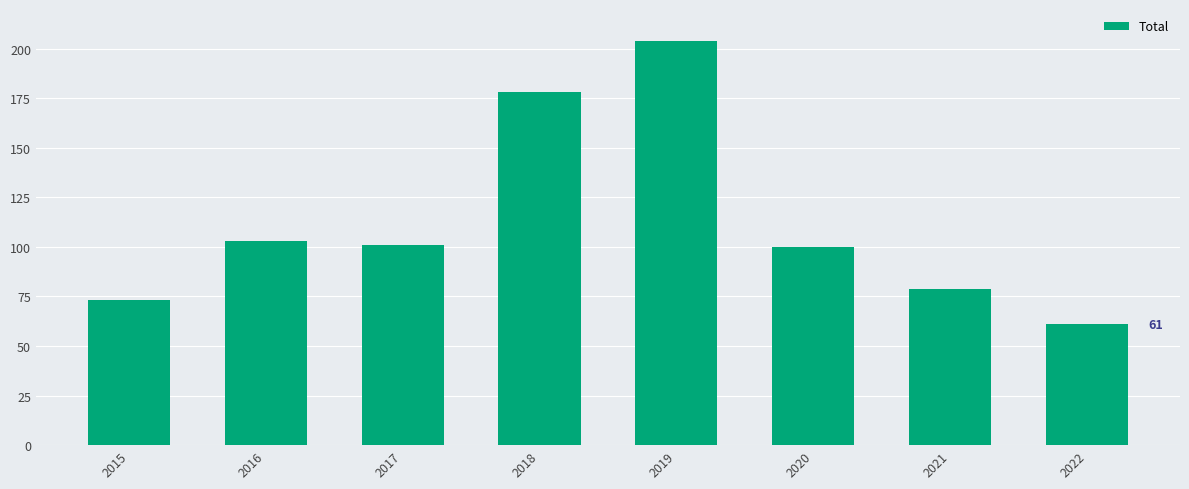

What is the change in value from 2015 to 2022?

-12